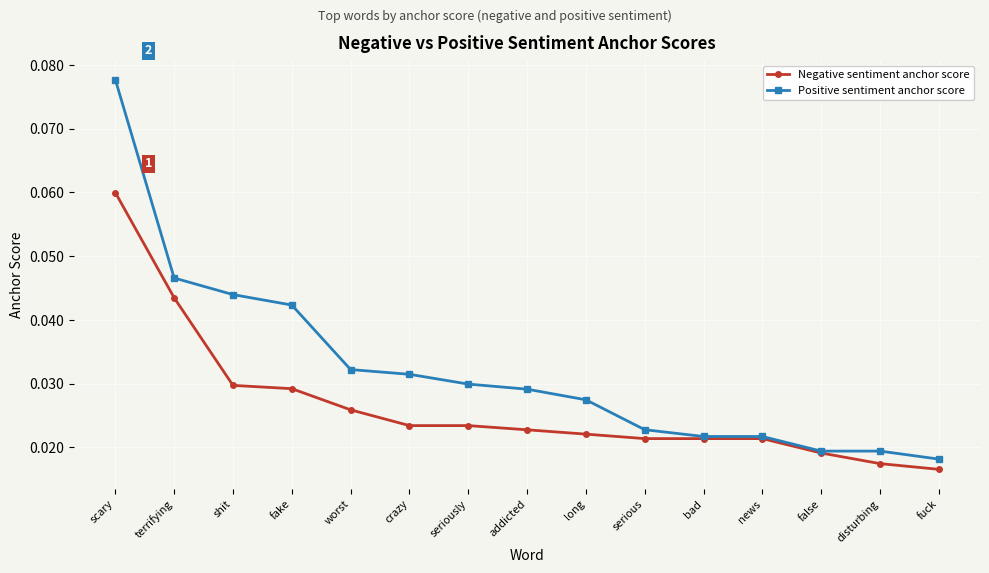

True or false: Positive sentiment anchor score has more than 2 interior local peaks.

False